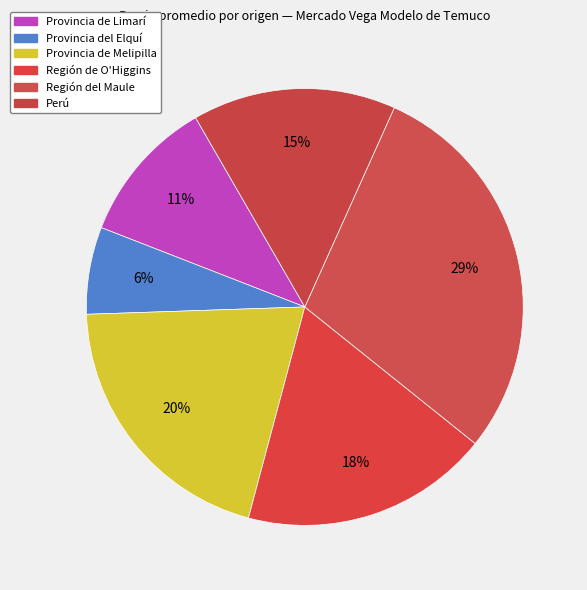

How many segments does this pie chart have?

6